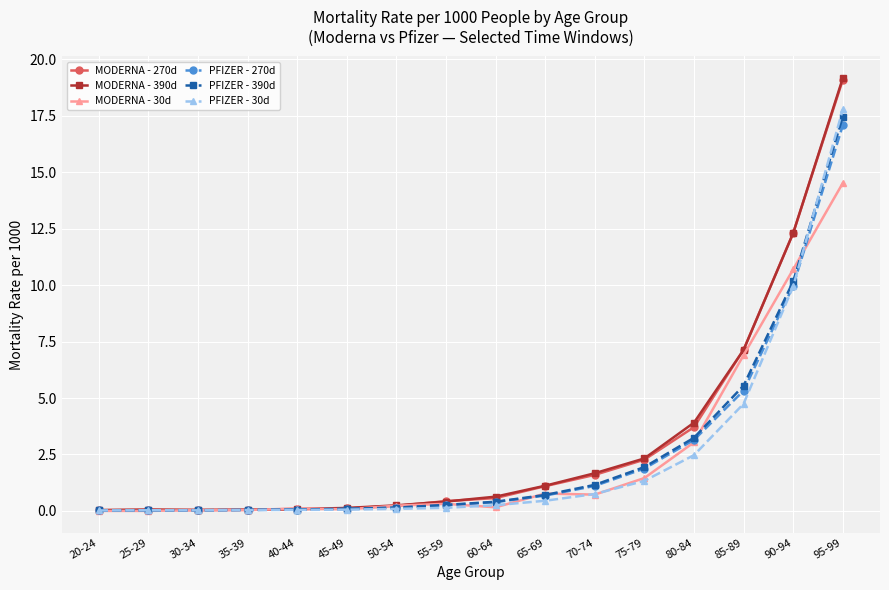

Is the value of MODERNA - 270d at 85-89 greater than the value of MODERNA - 30d at 95-99?

No